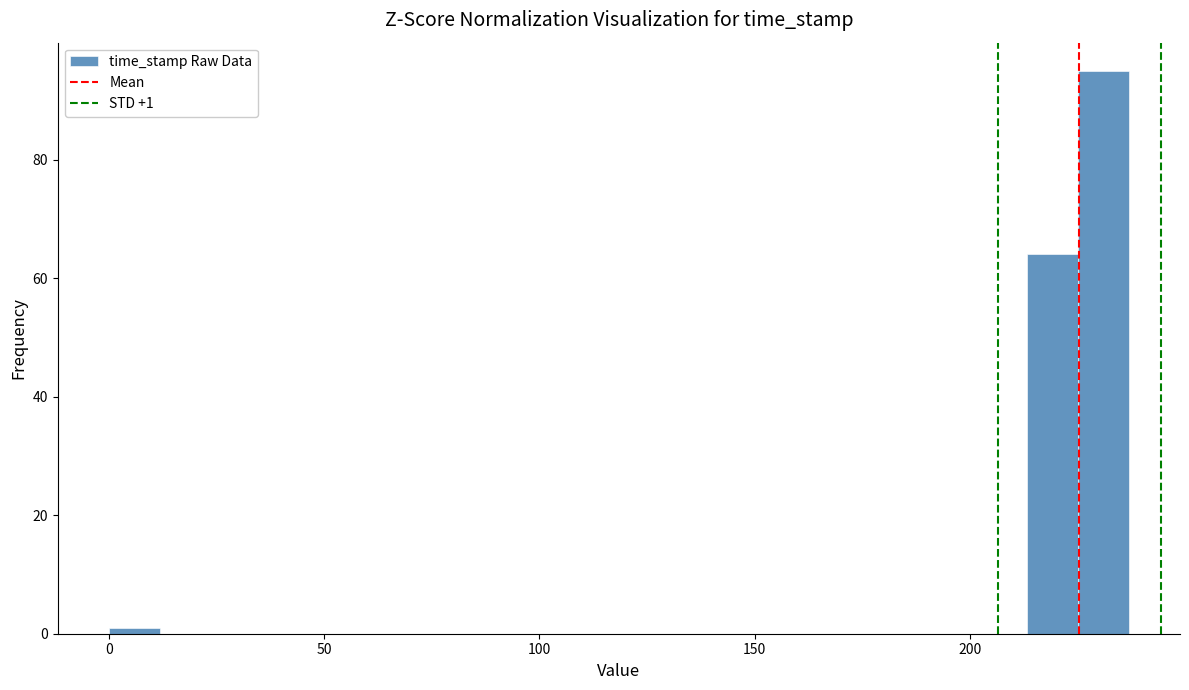

Around what value on the x-axis is the tallest bar? Give the approximate position of its centre, as read against the axis.

230